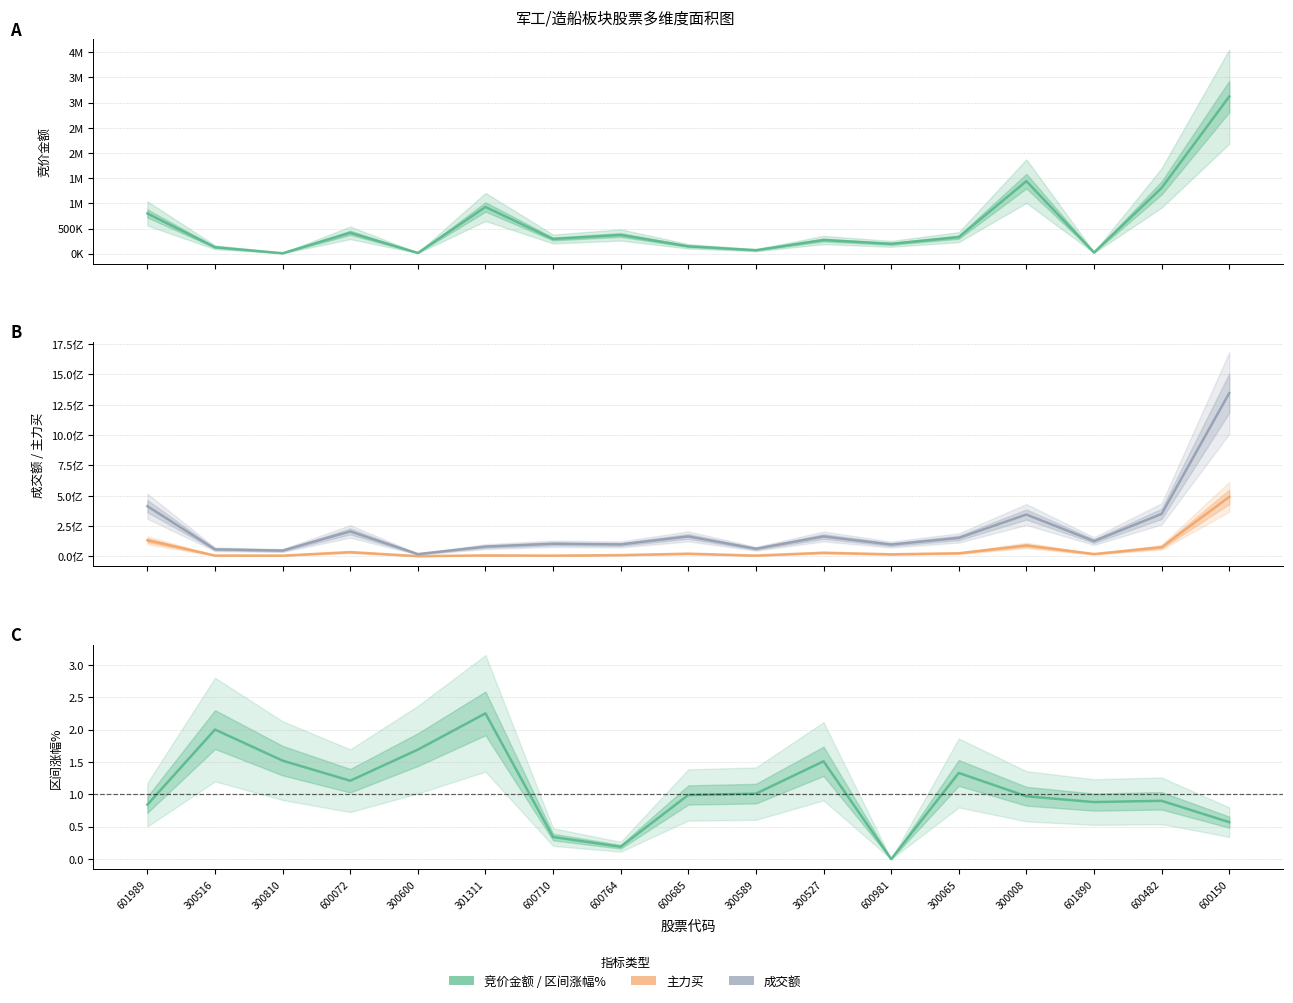

True or false: 竞价金额 has a value of 1024832.1 at 600150.

False